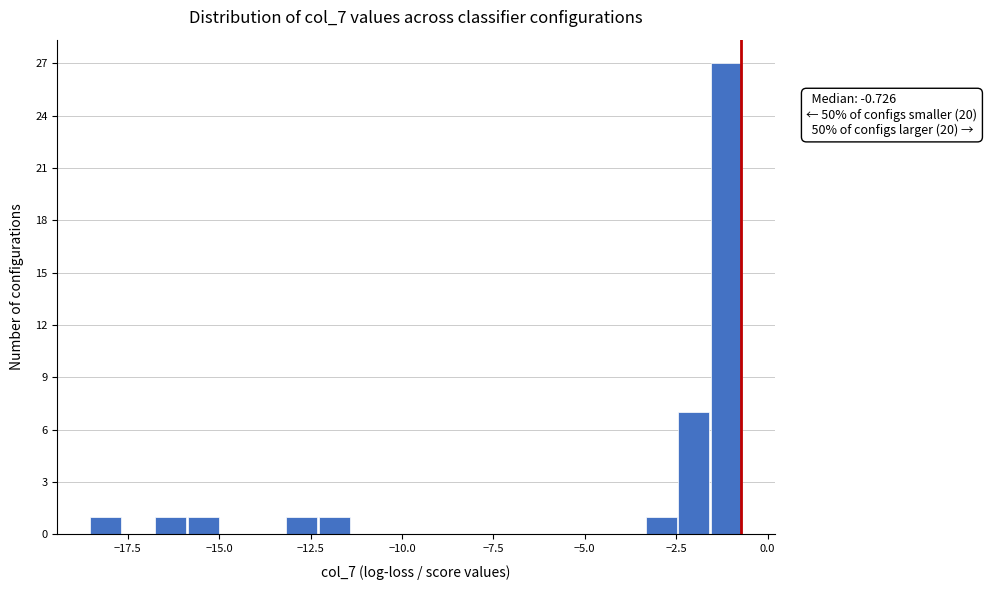

Around what value on the x-axis is the tallest bar? Give the approximate position of its centre, as read against the axis.

-1.0